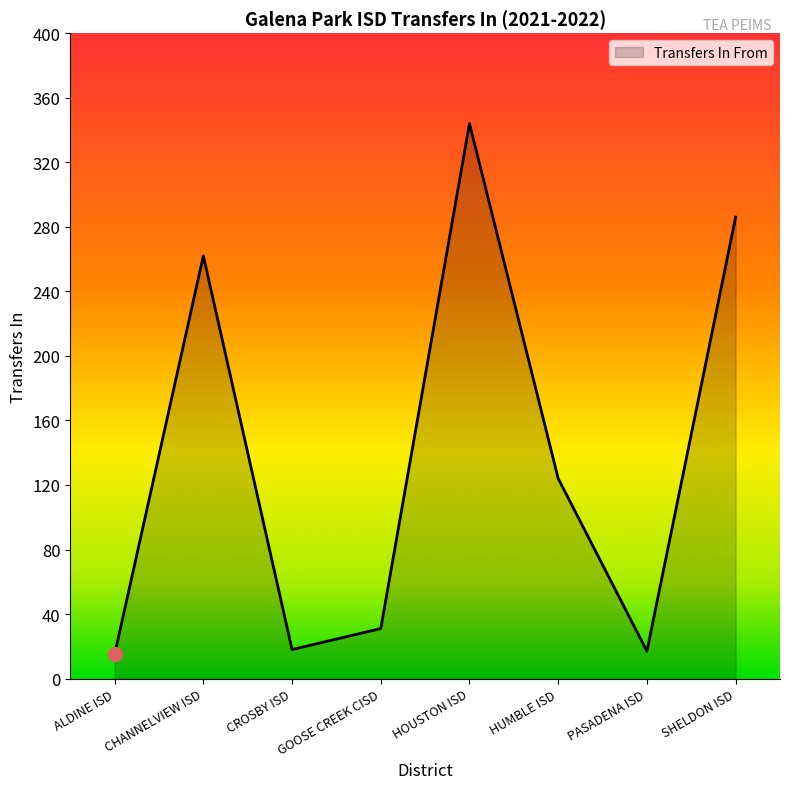

What is the sum of the values at ALDINE ISD and HUMBLE ISD?

139